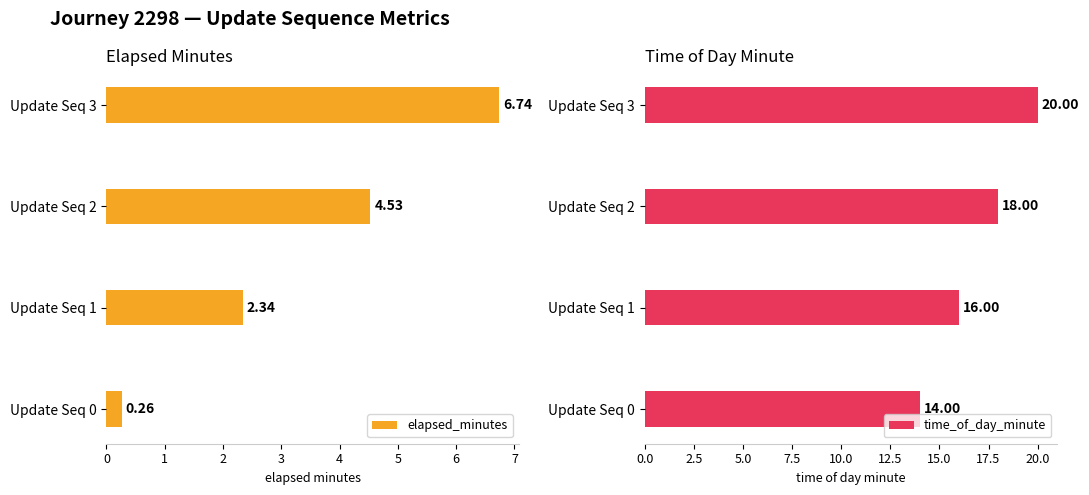

At how many categories does at least one series exceed 13?

4